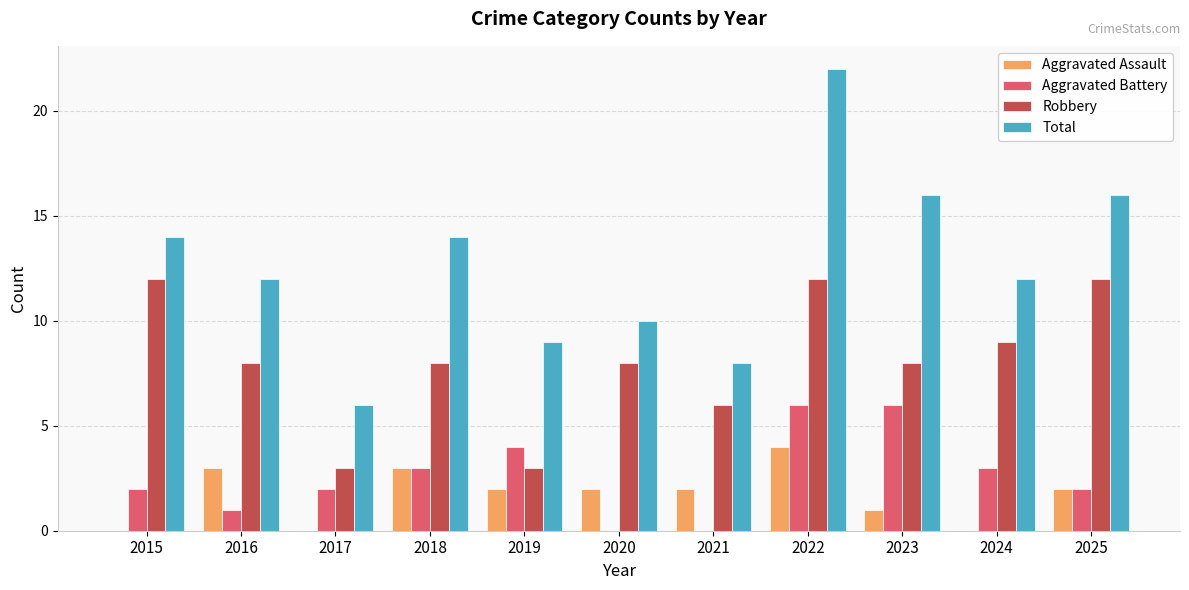

The value of Aggravated Assault at 2021 is 2. True or false?

True